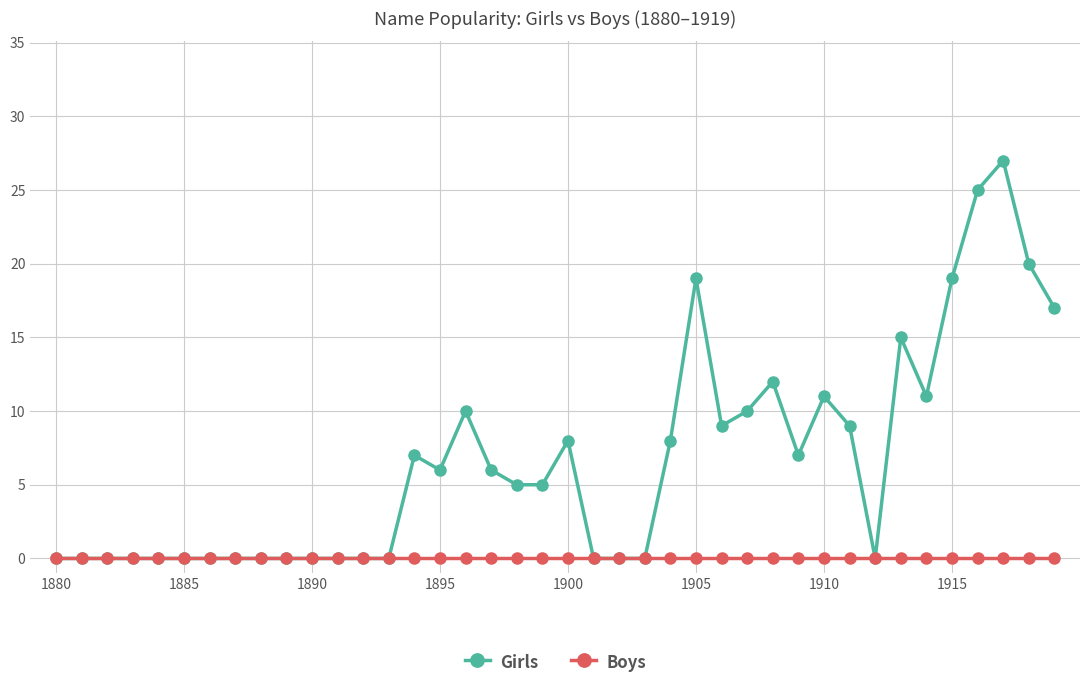

How many lines are shown in the chart?

2